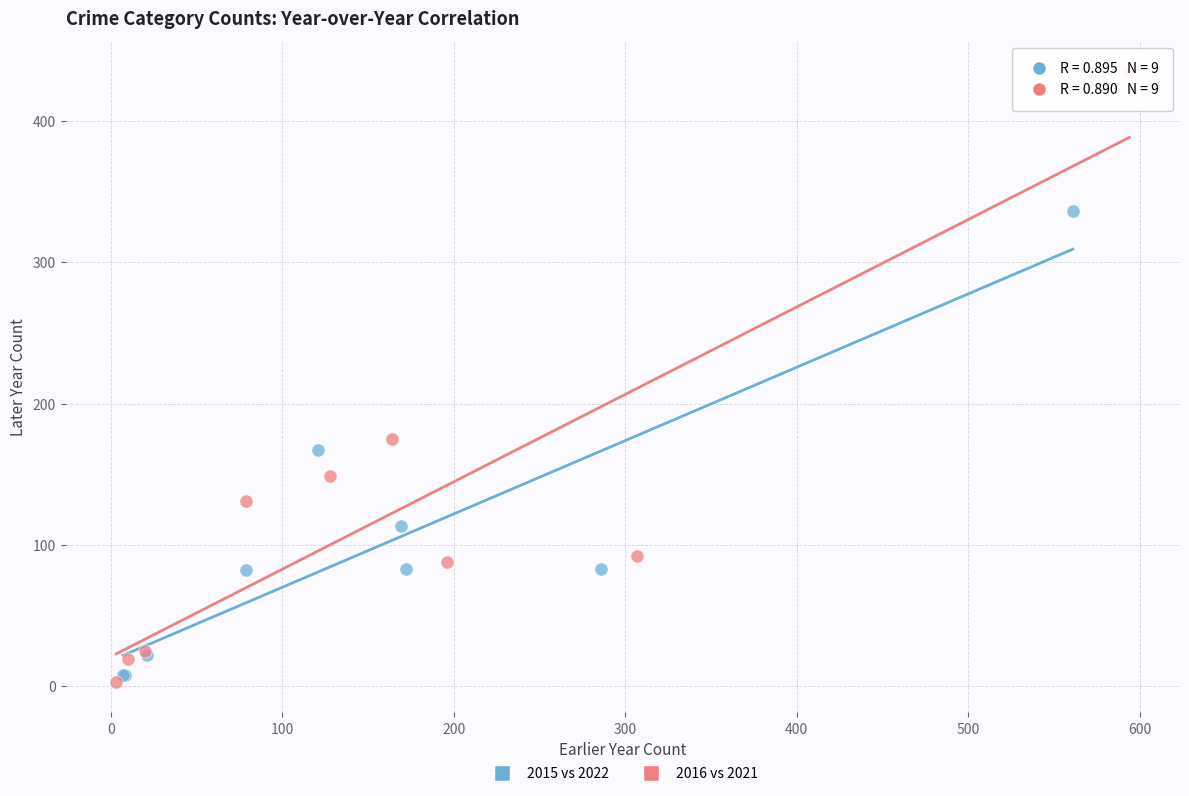

What are all the series names shown in the legend?

2015 vs 2022, 2016 vs 2021